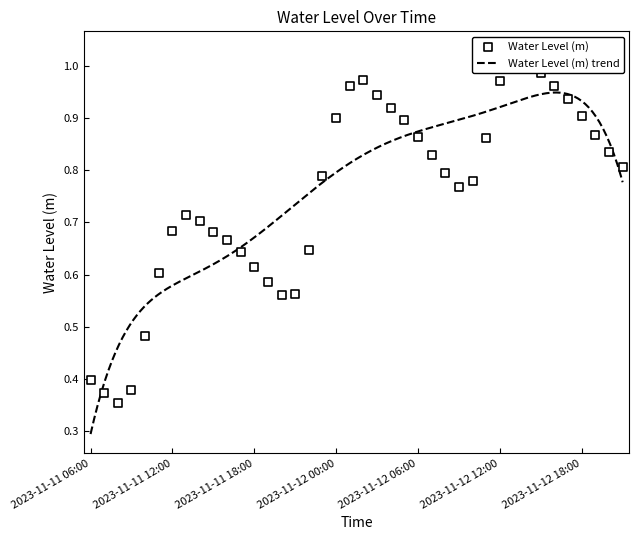

What is the change in value from 2023-11-11 08:00 to 2023-11-12 02:00?

+0.6